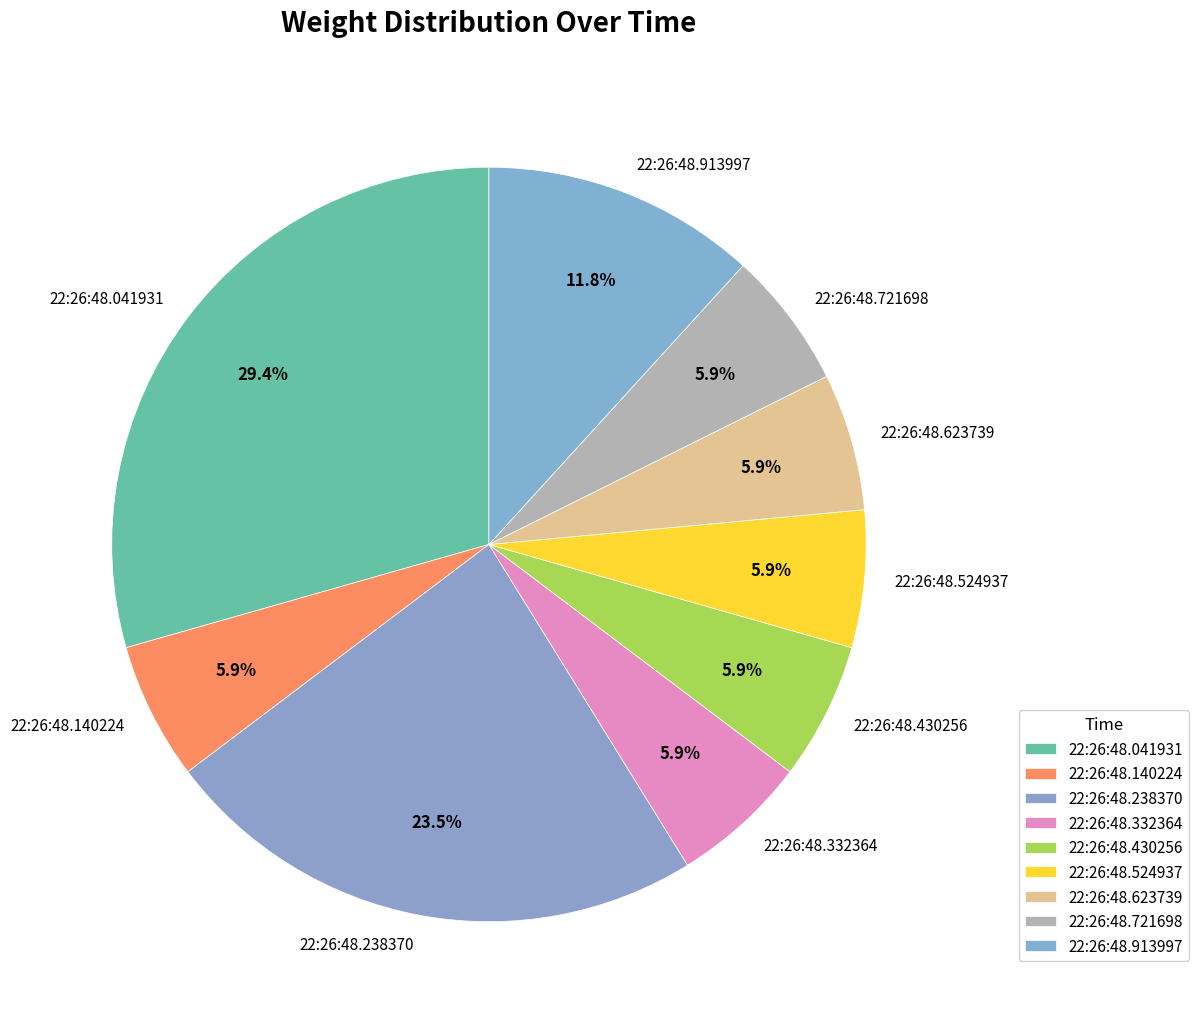

Is there a majority slice in this chart?

No